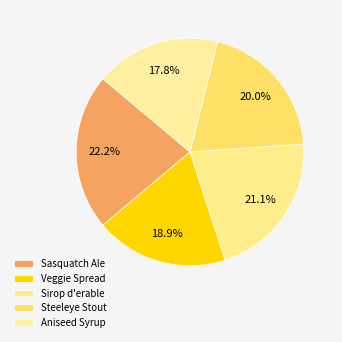

To the nearest percent, what is the difference between the Aniseed Syrup and Sirop d'erable slice percentages?

3%